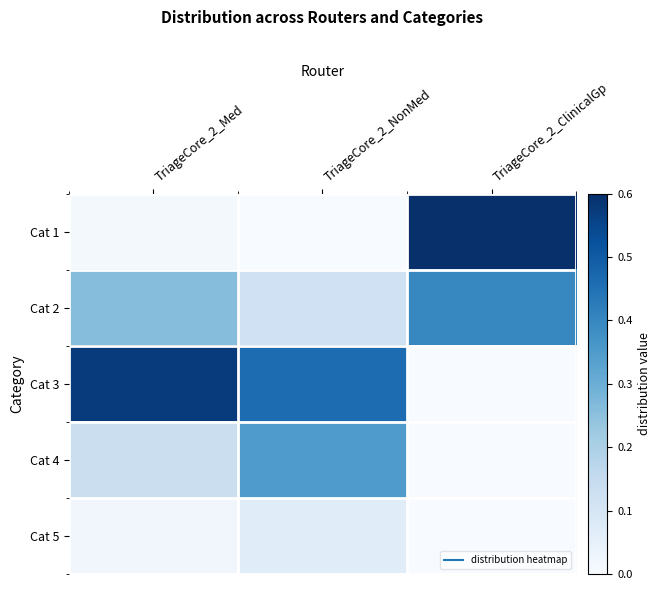

Reading right to left, transcribe all the data shown in this chart.

Cat 1: TriageCore_2_ClinicalGp=0.6	TriageCore_2_NonMed=0.0	TriageCore_2_Med=0.0
Cat 2: TriageCore_2_ClinicalGp=0.4	TriageCore_2_NonMed=0.1	TriageCore_2_Med=0.3
Cat 3: TriageCore_2_ClinicalGp=0.0	TriageCore_2_NonMed=0.5	TriageCore_2_Med=0.6
Cat 4: TriageCore_2_ClinicalGp=0.0	TriageCore_2_NonMed=0.3	TriageCore_2_Med=0.1
Cat 5: TriageCore_2_ClinicalGp=0.0	TriageCore_2_NonMed=0.1	TriageCore_2_Med=0.0